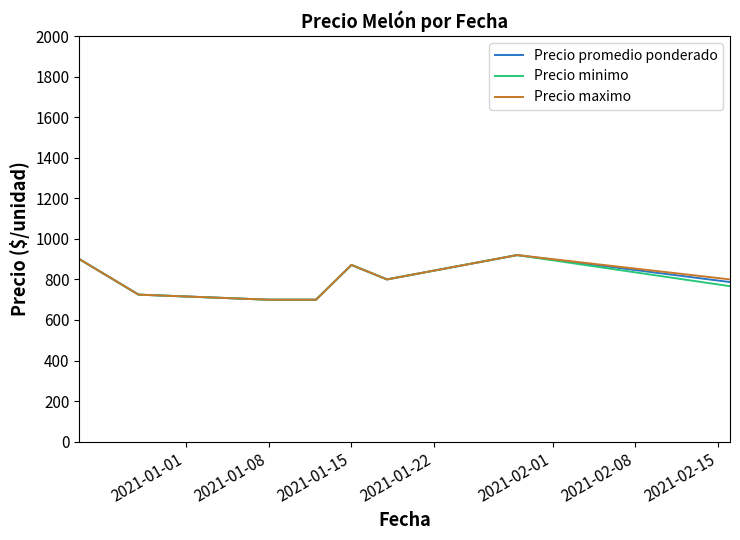

What is the highest value of the Precio minimo series?

920.0